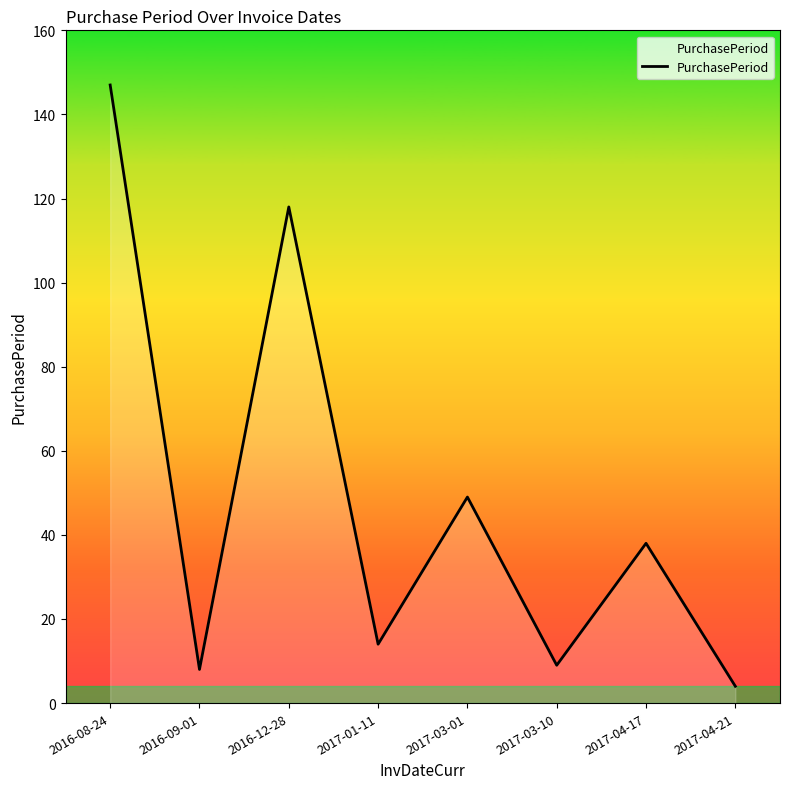

Reading left to right, extract all data points from this chart.

2016-08-24=147	2016-09-01=8	2016-12-28=118	2017-01-11=14	2017-03-01=49	2017-03-10=9	2017-04-17=38	2017-04-21=4